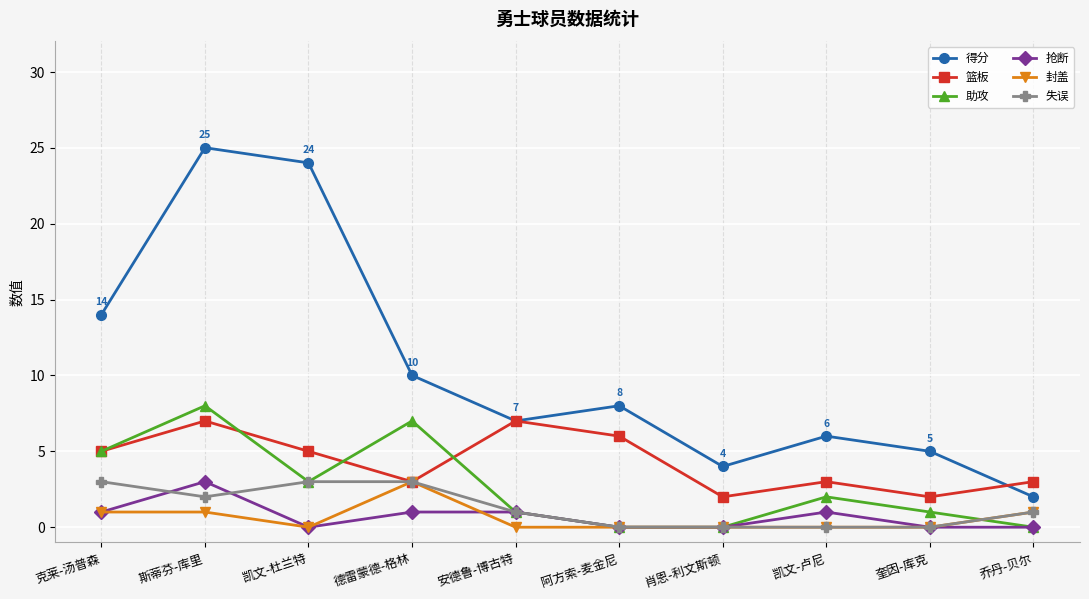

Reading right to left, extract all data points from this chart.

得分: 2	5	6	4	8	7	10	24	25	14
篮板: 3	2	3	2	6	7	3	5	7	5
助攻: 0	1	2	0	0	1	7	3	8	5
抢断: 0	0	1	0	0	1	1	0	3	1
封盖: 1	0	0	0	0	0	3	0	1	1
失误: 1	0	0	0	0	1	3	3	2	3